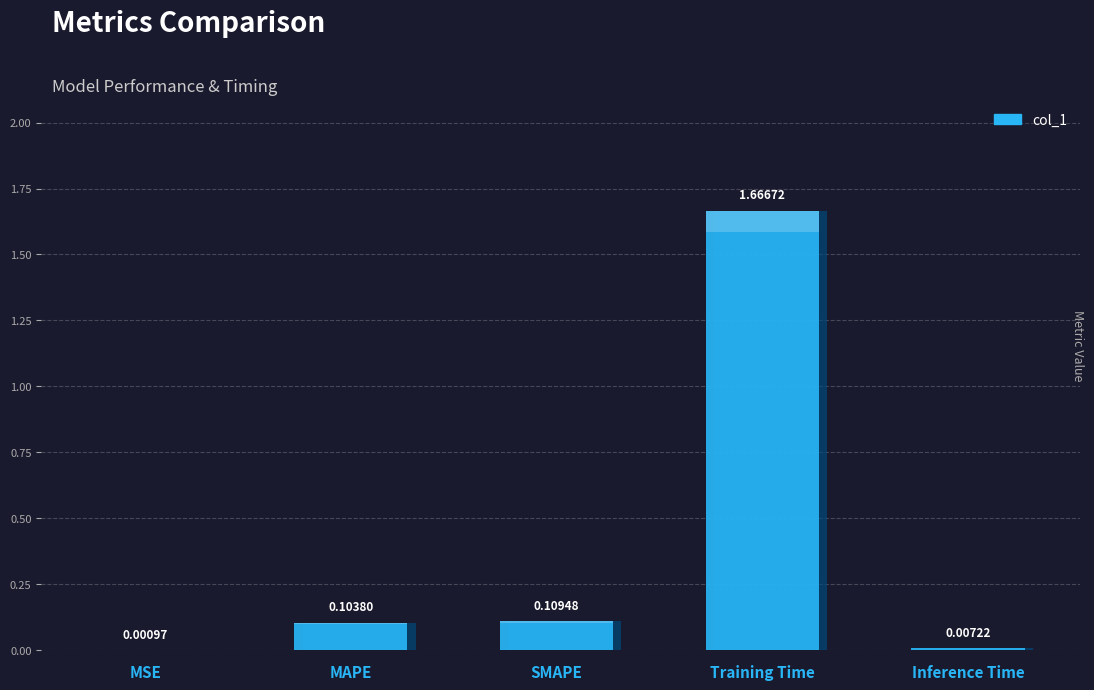

Reading left to right, list all the values displayed in this chart.

MSE=0.0	MAPE=0.1	SMAPE=0.1	Training Time=1.7	Inference Time=0.0